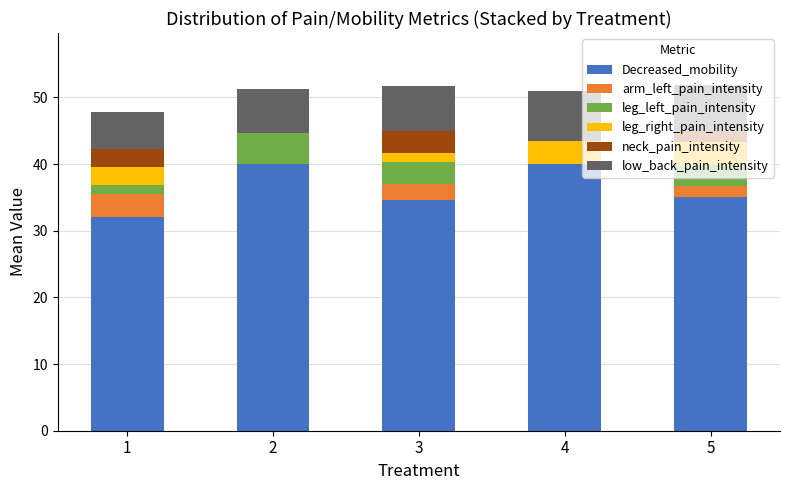

What is the total value across all series at 2?

51.3